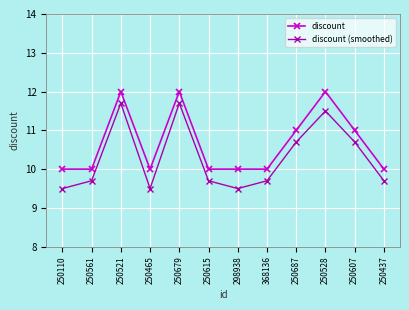

What is the label of the 10th point from the right?

250521